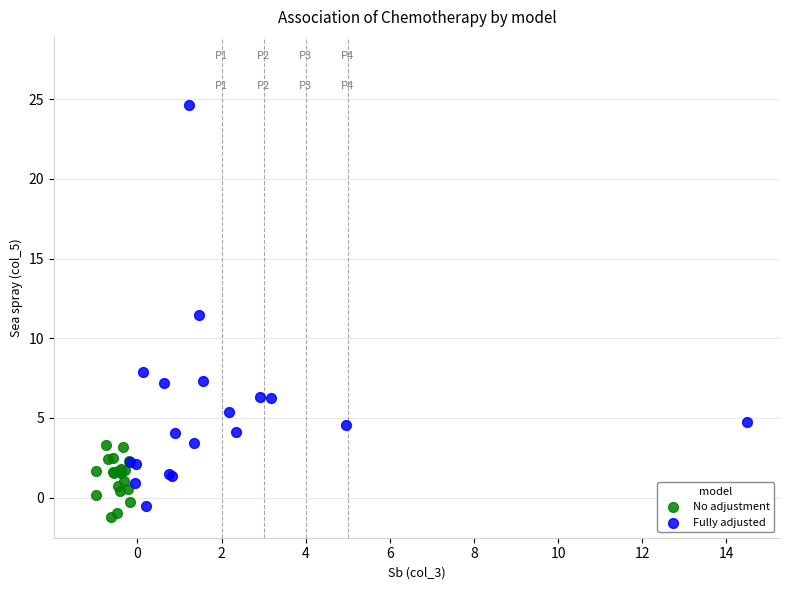

What are all the series names shown in the legend?

No adjustment, Fully adjusted